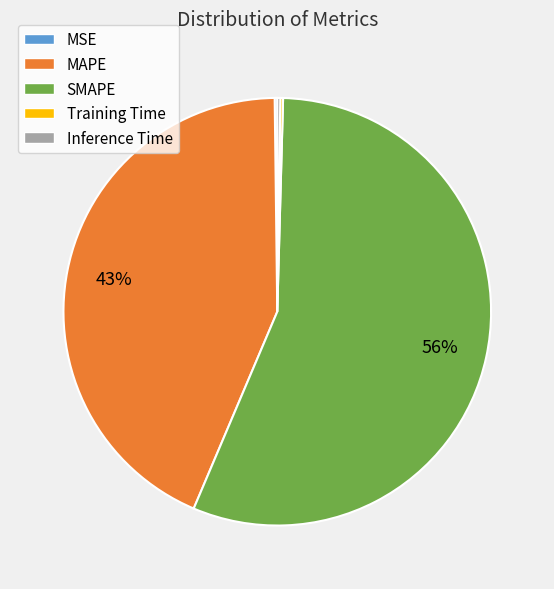

True or false: SMAPE accounts for 56% of the total.

True